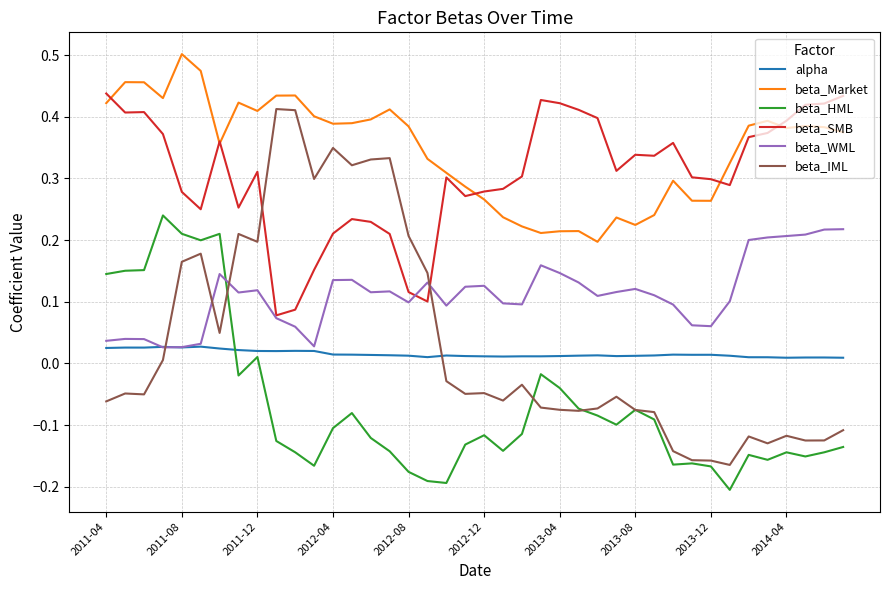

Which series has the largest range (max minus min)?

beta_IML